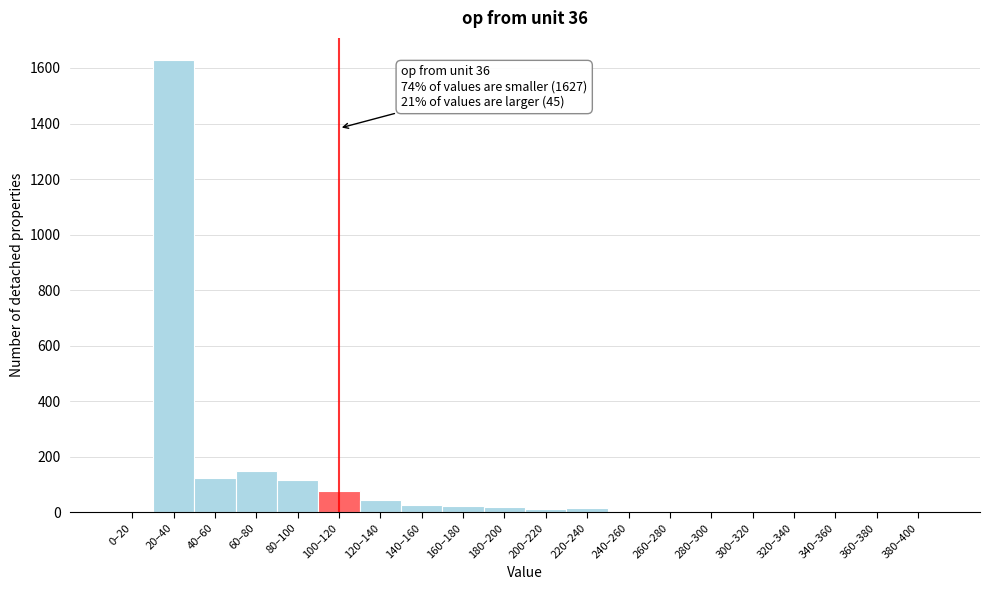

What is the greatest value displayed?

1627